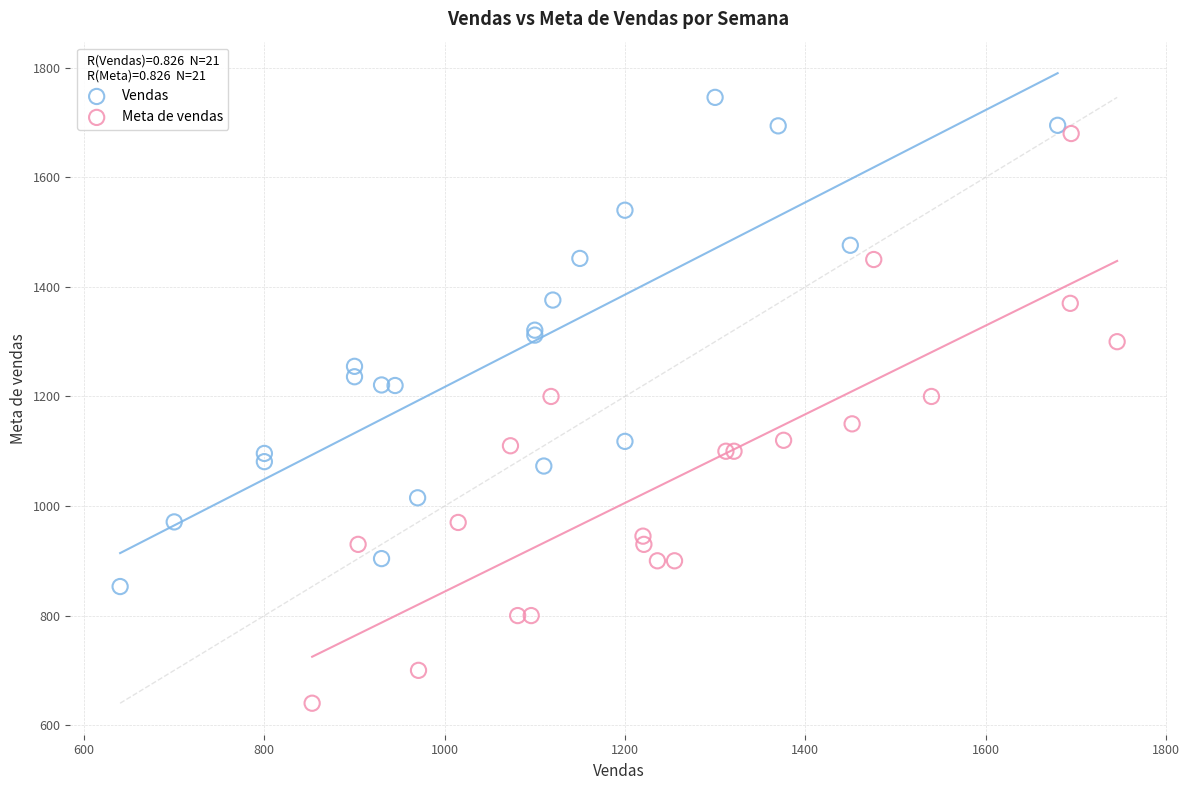

Which series contains the lowest Y value?

Meta de vendas